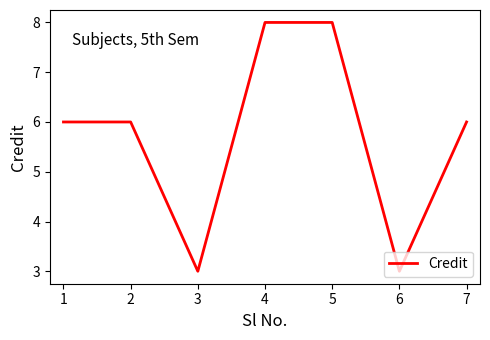

What is the approximate value at 1?

6